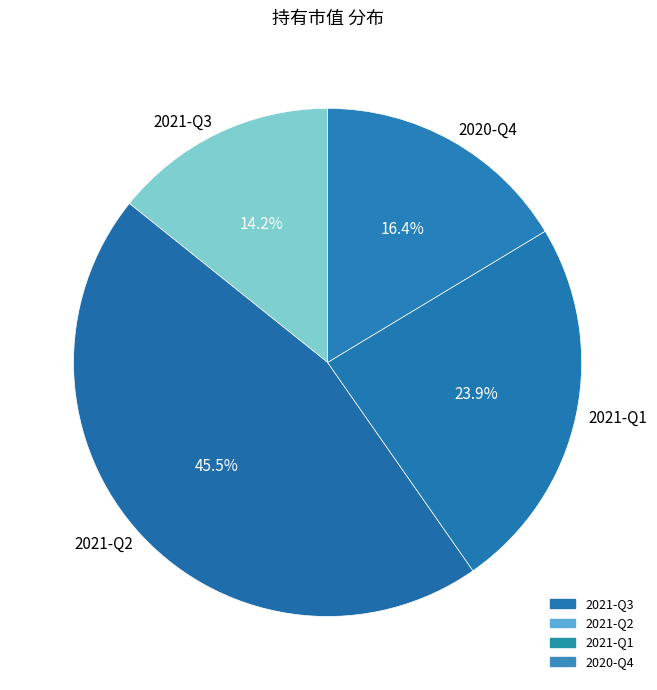

What percentage is NOT represented by 2020-Q4?

83.6%